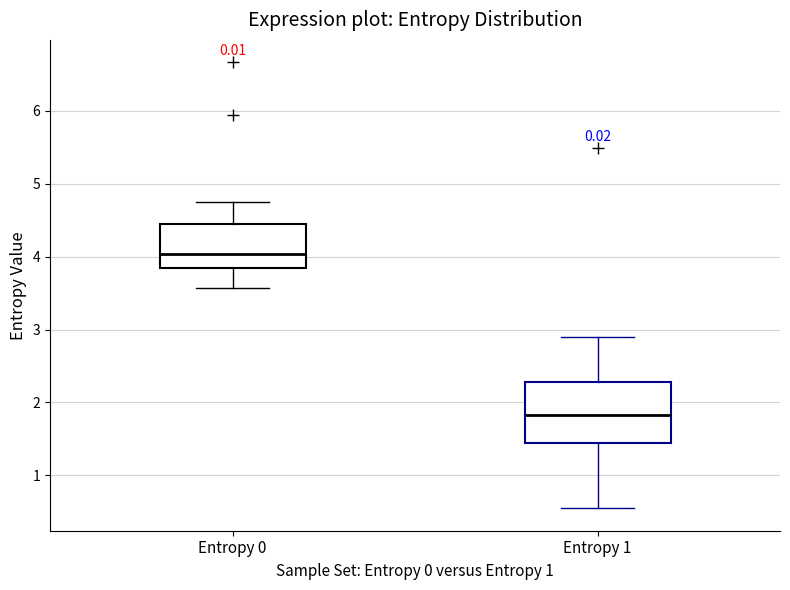

Reading left to right, transcribe this box plot: for each box, give where its median line is, the range the box spans, and where its two whiskers end, as read against the y-axis. The values are not printed on the chart, so give them approximately, as read against the axis.

Entropy 0: median 4.0, box 3.8 to 4.4, whiskers 3.6 to 4.7
Entropy 1: median 1.8, box 1.4 to 2.3, whiskers 0.5 to 2.9